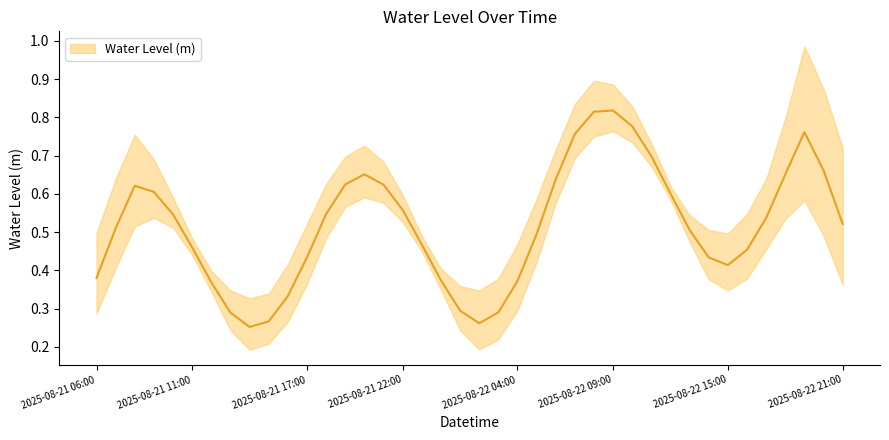

How many categories are shown in the chart?

40